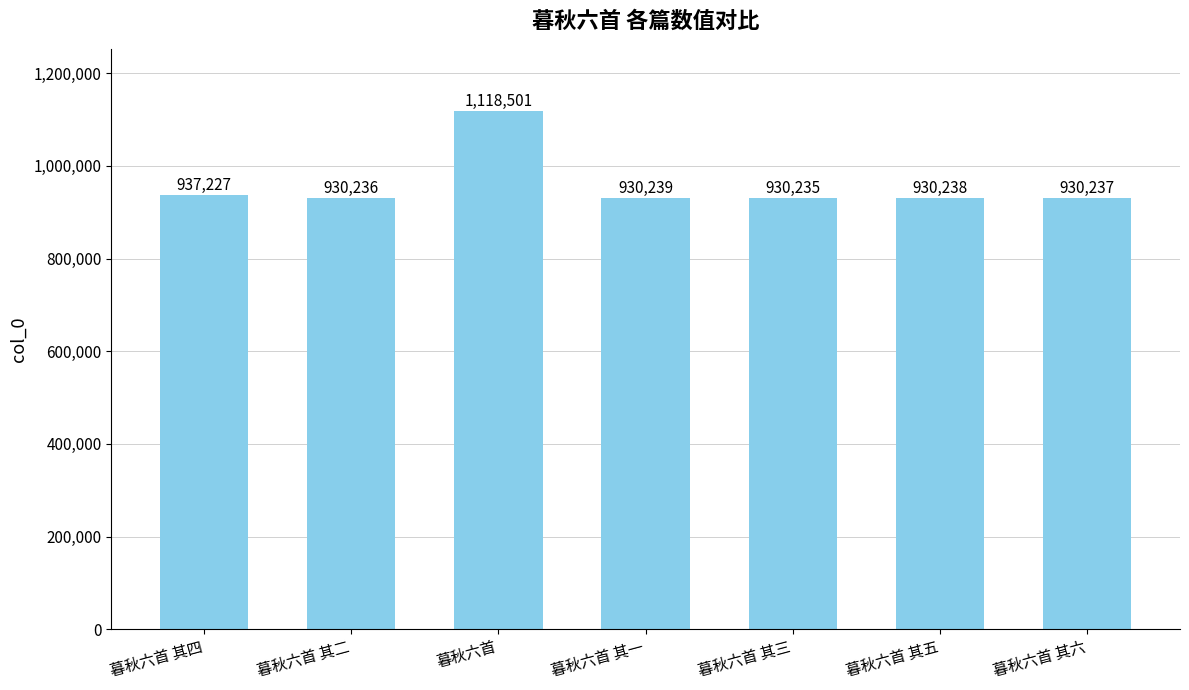

List the labels in order of value, largest first.

暮秋六首, 暮秋六首 其四, 暮秋六首 其一, 暮秋六首 其五, 暮秋六首 其六, 暮秋六首 其二, 暮秋六首 其三